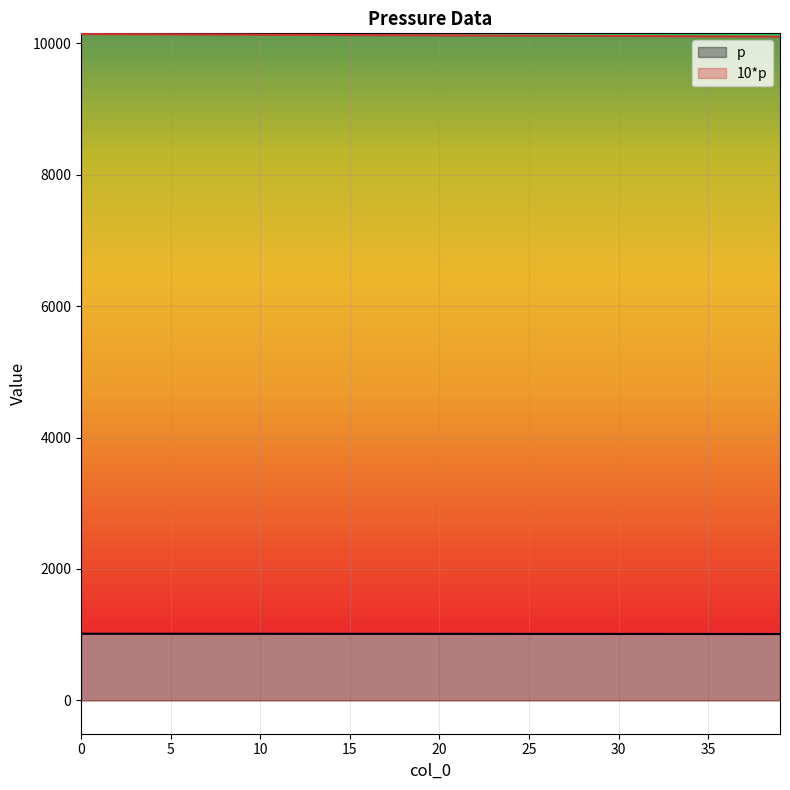

What is the lowest value of the 10*p series?

10101.0